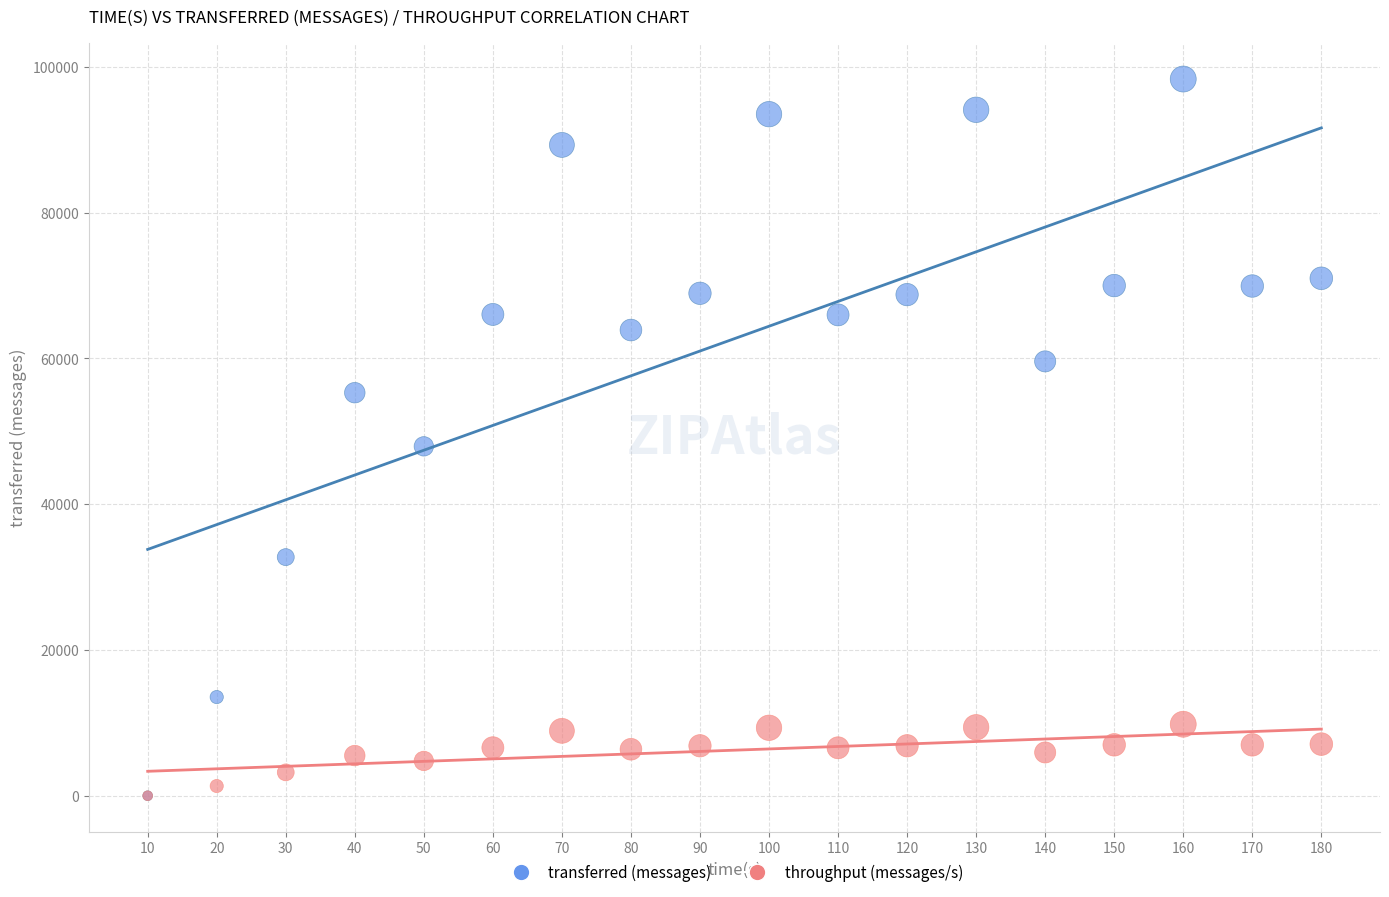

In the transferred (messages) series, what Y value is closest to 49170?

47940